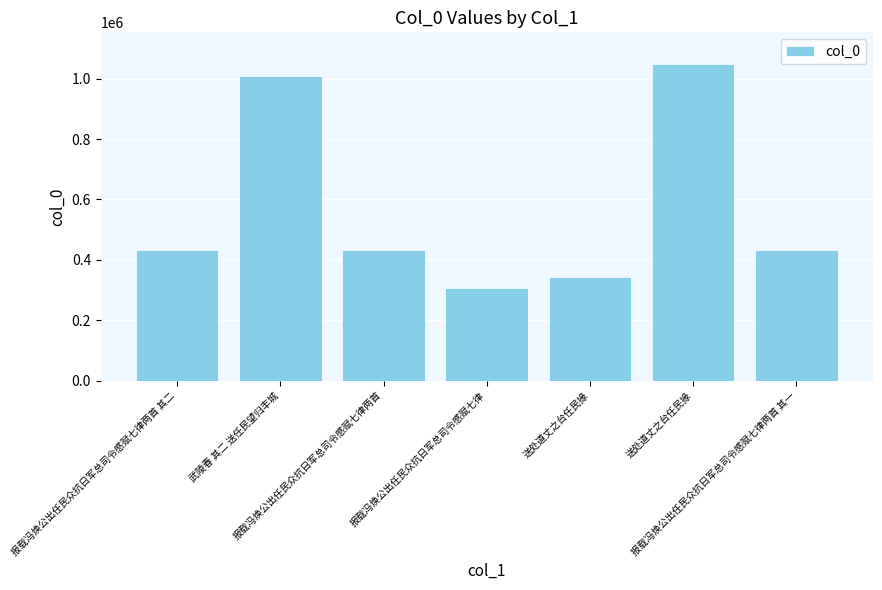

Reading left to right, what are all the values shown in this chart?

报载冯焕公出任民众抗日军总司令感赋七律两首 其二=430885	武陵春 其二 送任民望归丰城=1008169	报载冯焕公出任民众抗日军总司令感赋七律两首=432378	报载冯焕公出任民众抗日军总司令感赋七律=307673	送处道丈之台任民掾=343563	送处道丈之台任民掾=1048408	报载冯焕公出任民众抗日军总司令感赋七律两首 其一=430884